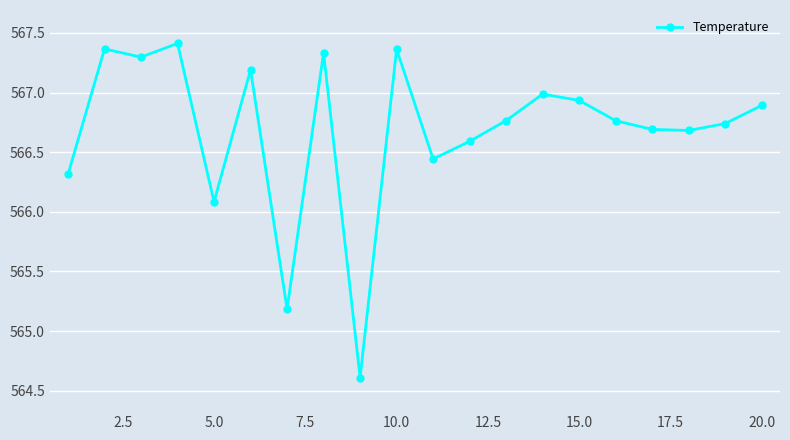

What is the smallest value displayed?

564.6